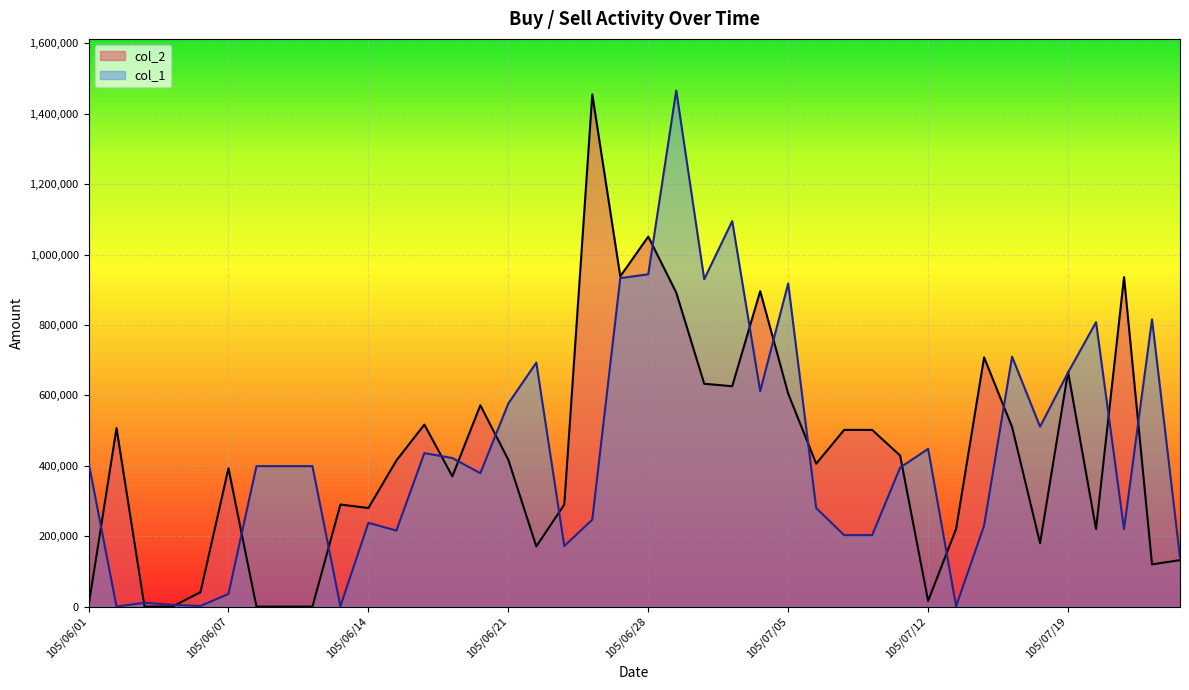

What are all the series names shown in the legend?

col_2, col_1